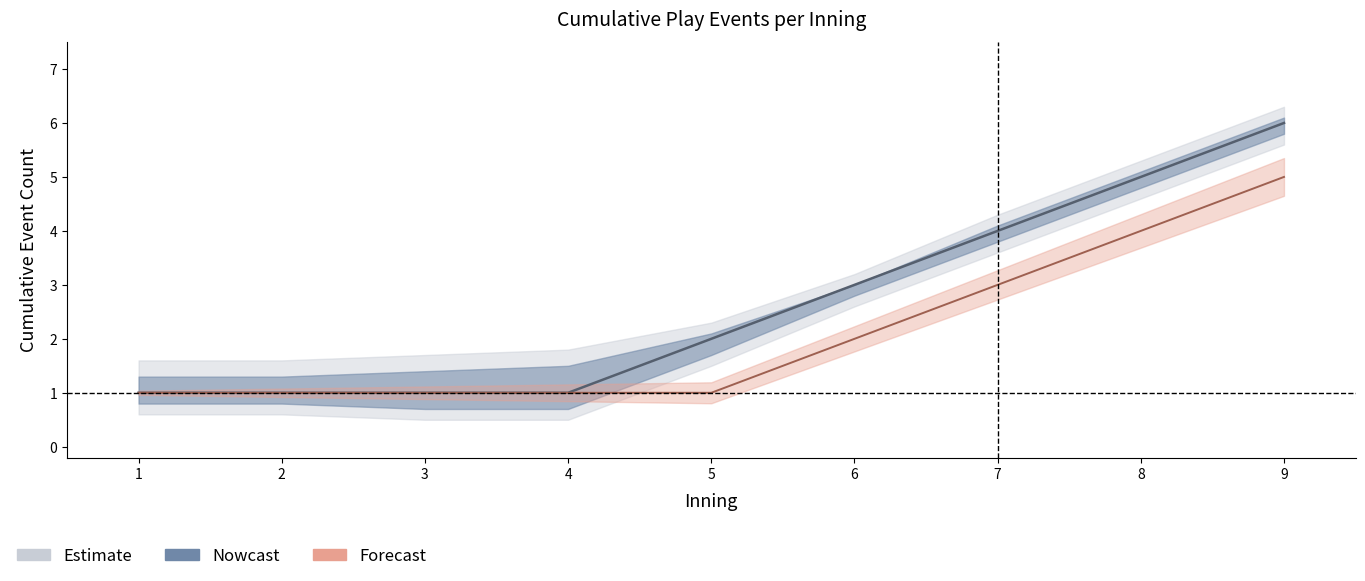

How many Southeastern La. (top) values are between 1 and 4?

7